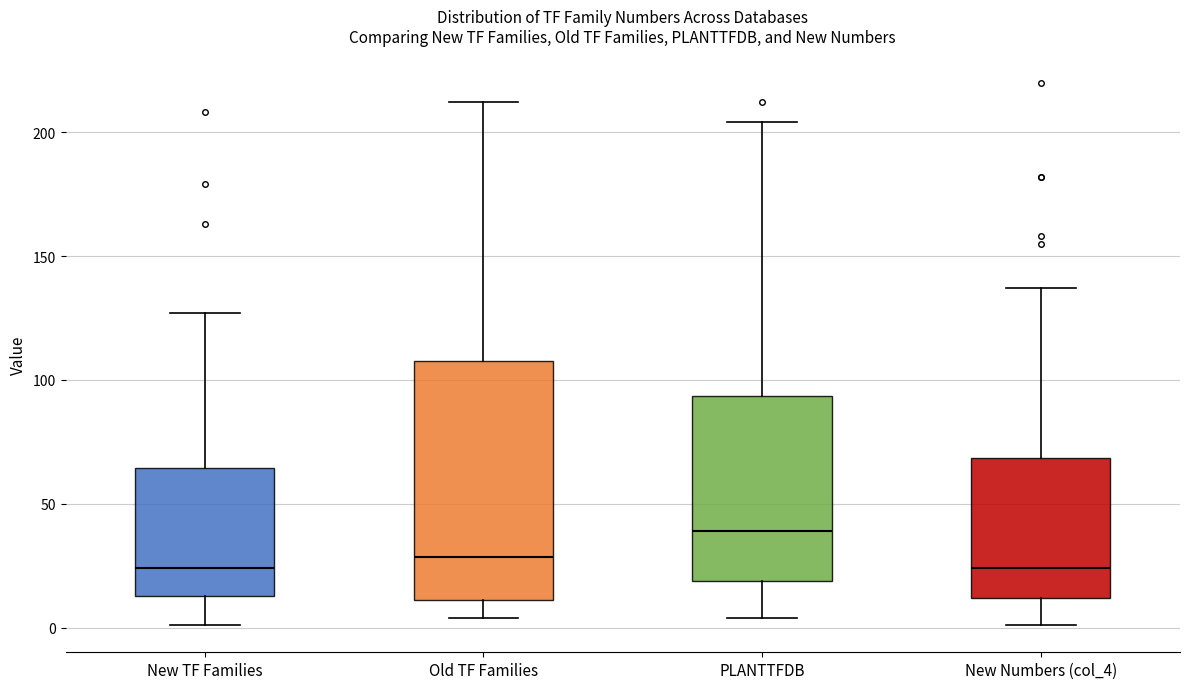

Reading left to right, read every box against the y-axis: the position of its median line, the range the box covers, and the ends of its whiskers. The values are not printed on the chart, so give them approximately, as read against the axis.

New TF Families: median 25, box 15 to 65, whiskers 0 to 125
Old TF Families: median 30, box 10 to 110, whiskers 5 to 210
PLANTTFDB: median 40, box 20 to 95, whiskers 5 to 205
New Numbers (col_4): median 25, box 10 to 70, whiskers 0 to 135